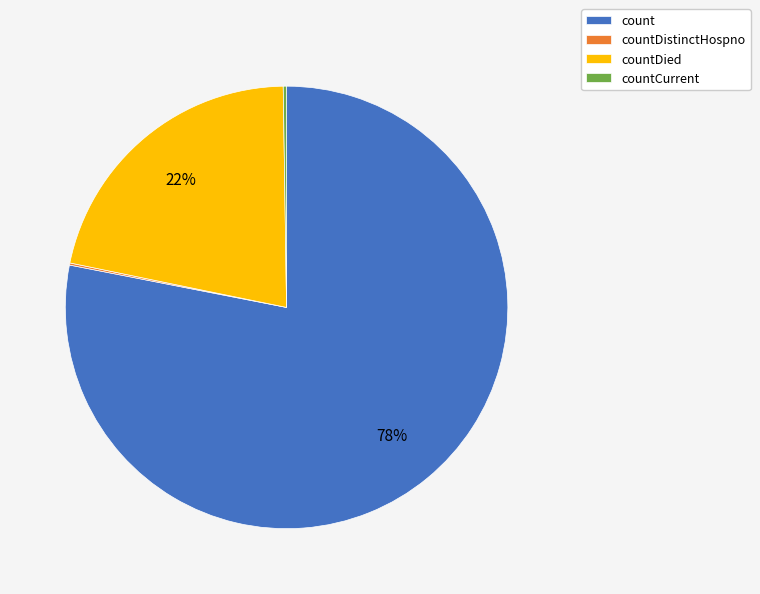

Is the sum of count and countDied greater than half?

Yes